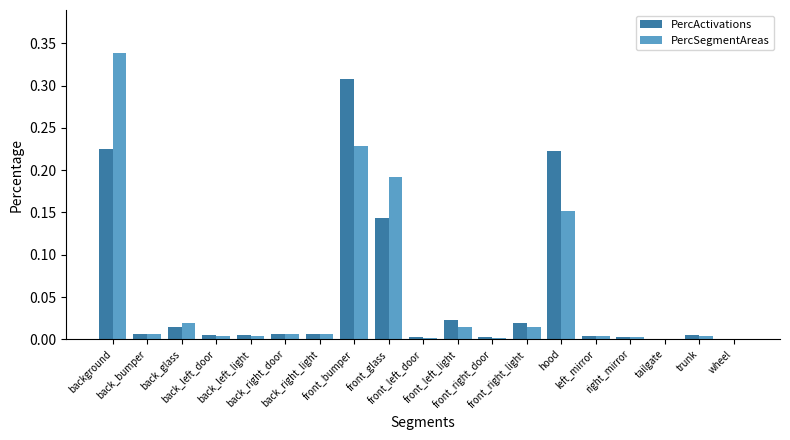

How many groups of bars are there?

19